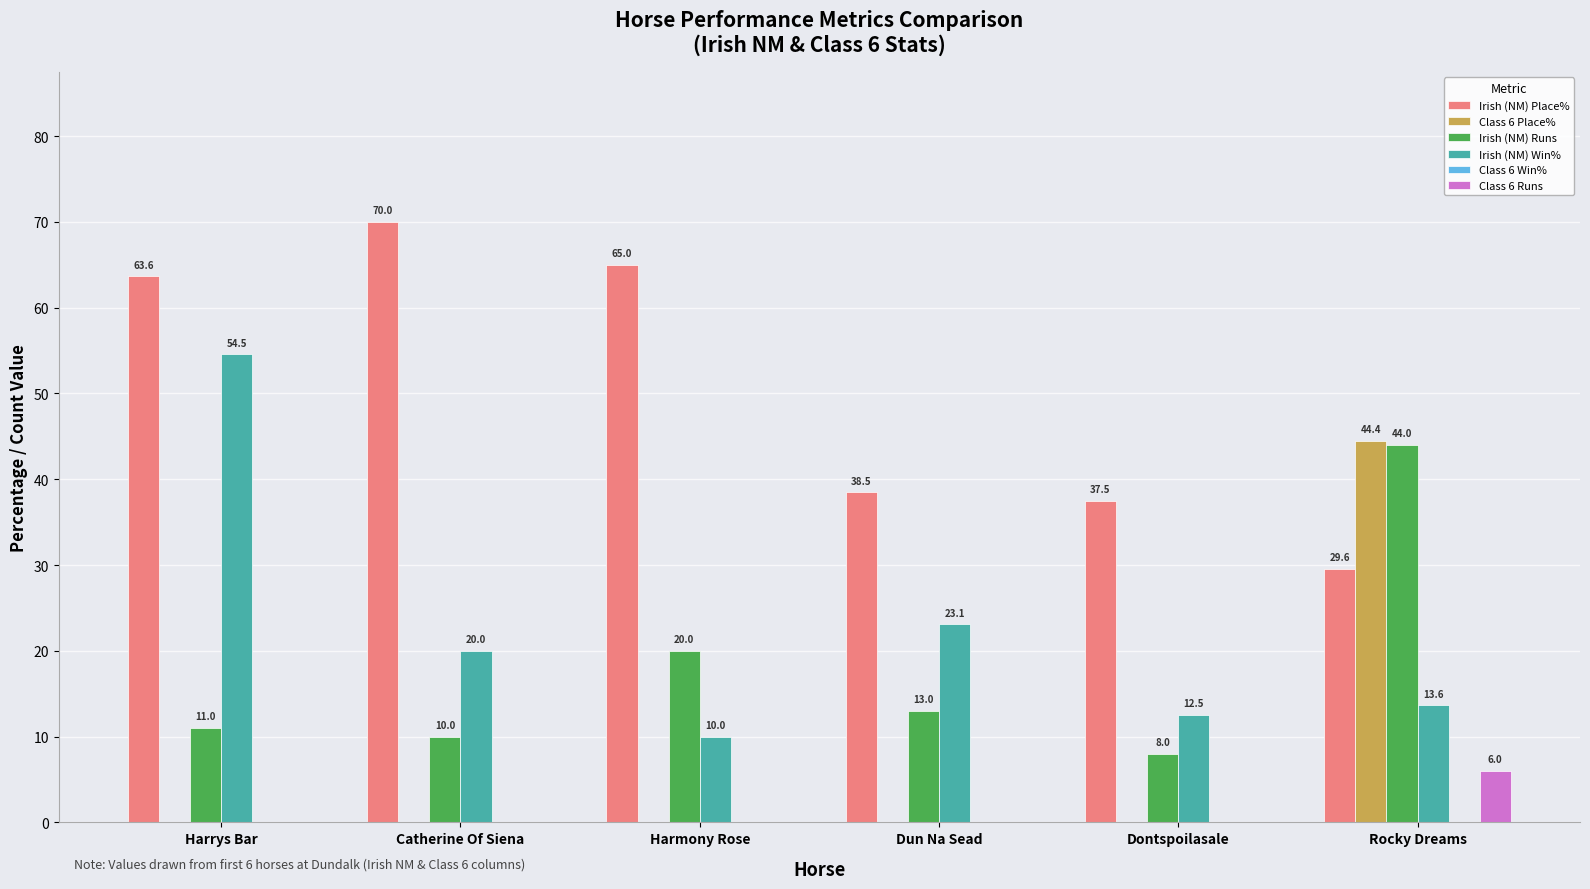

Is the value of Class 6 Place% at Catherine Of Siena greater than the value of Irish (NM) Runs at Dun Na Sead?

No